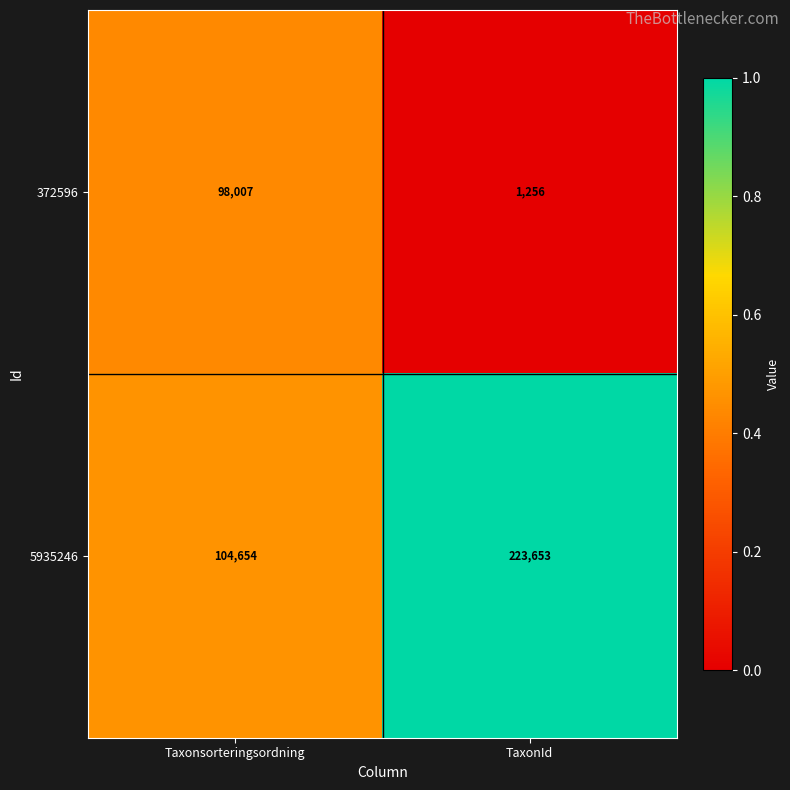

True or false: 5935246 has a value of 184562 at Taxonsorteringsordning.

False